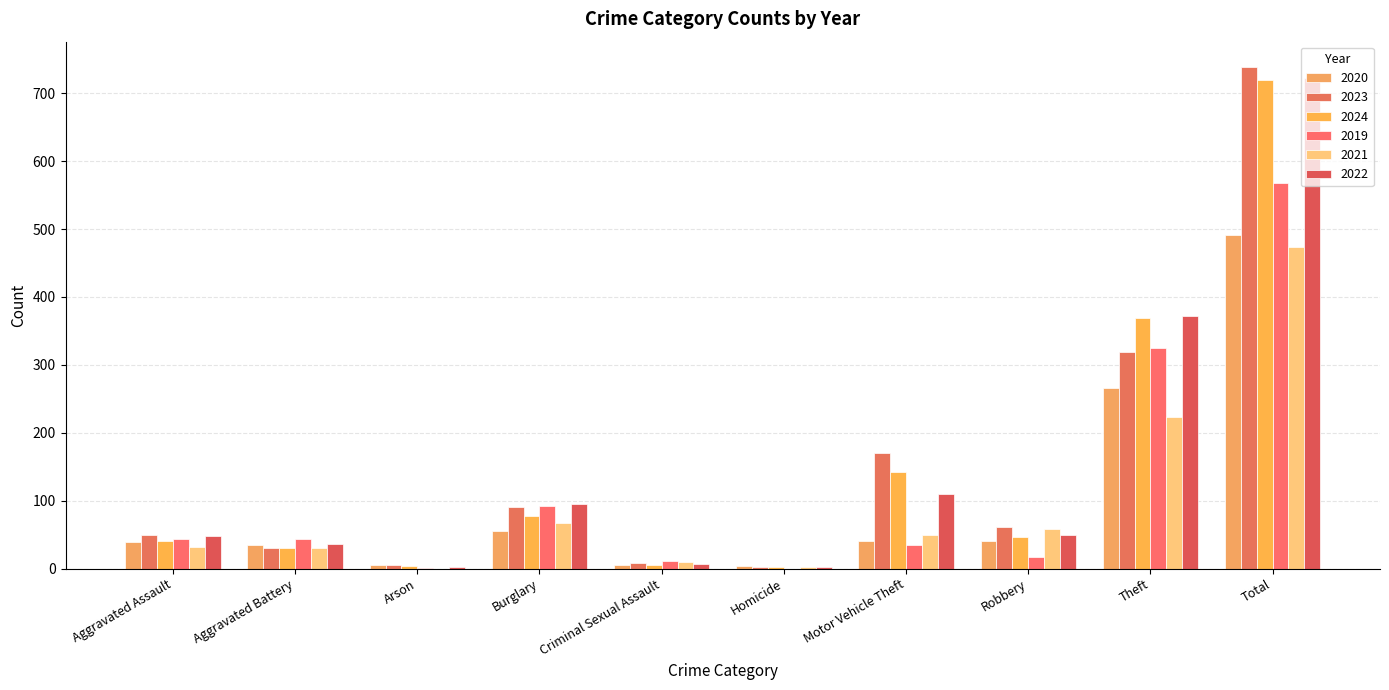

Is it true that 2019 equals 11 at Aggravated Assault?

False